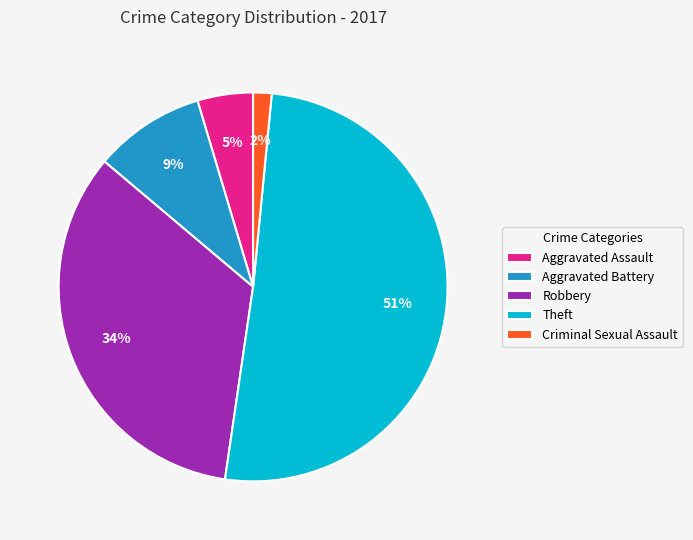

Do Theft and Aggravated Battery together represent more than half of the pie?

Yes